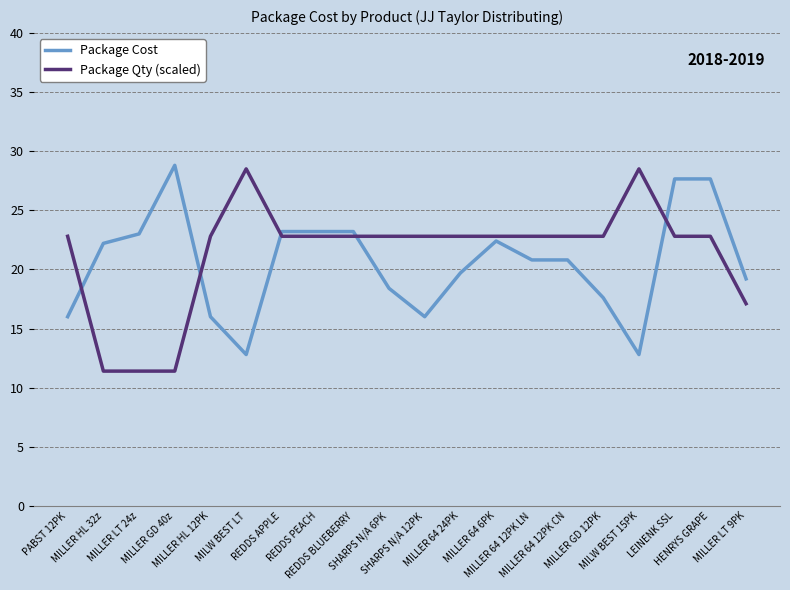

What is the minimum value shown in the chart?

11.4